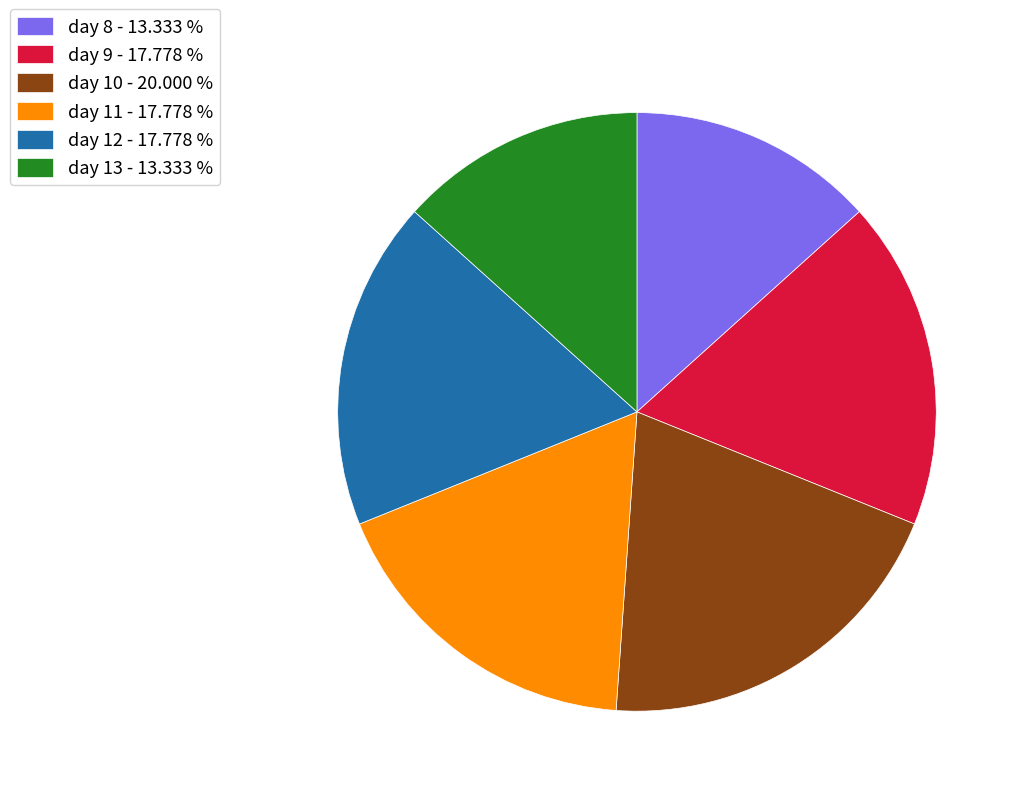

Which has a higher value, day 8 or day 11?

day 11